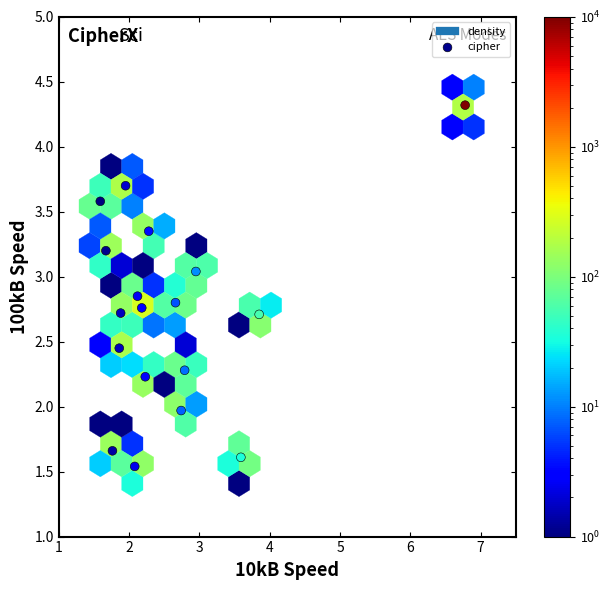

What is the range of X values (max minus min)?

5.2